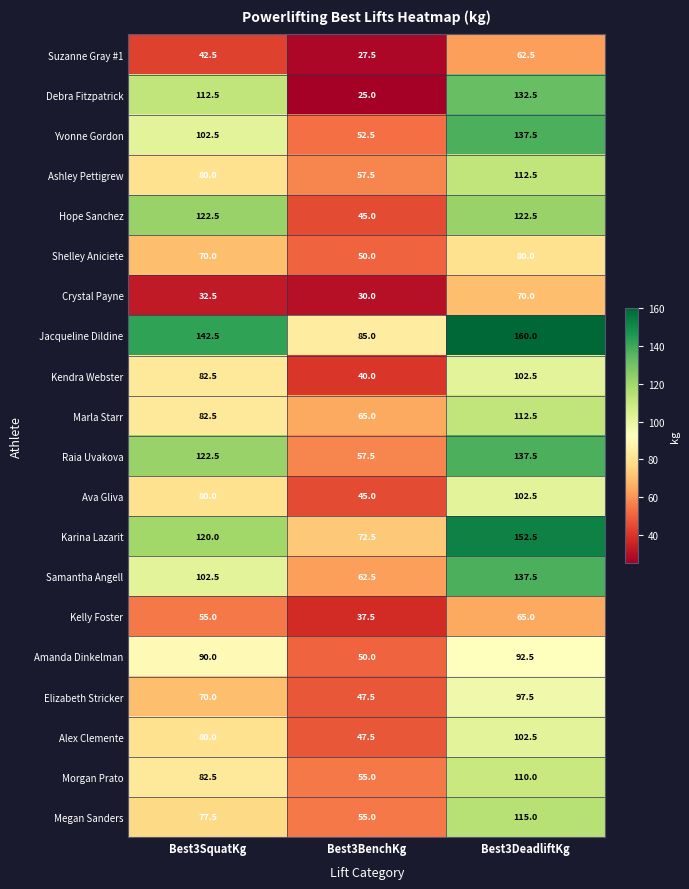

At which category is the sum across all series the highest?

Best3DeadliftKg